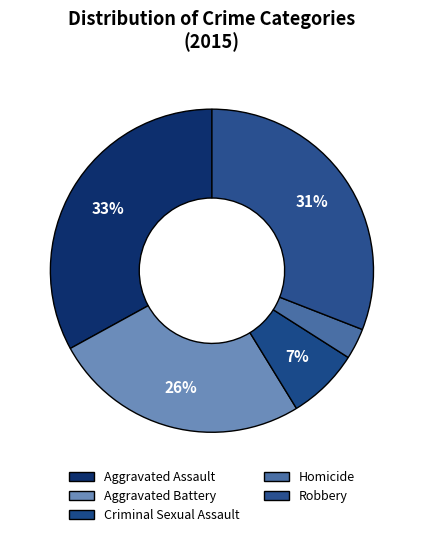

The Criminal Sexual Assault slice represents 7% of the pie. True or false?

True